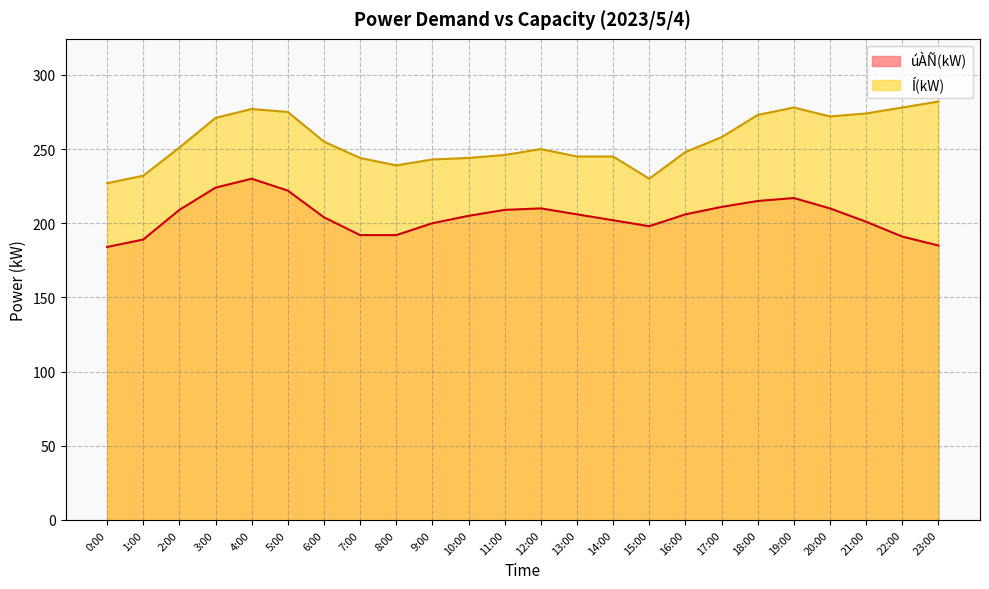

Reading left to right, what are all the values shown in this chart?

úÀÑ(kW): 0:00=184	1:00=189	2:00=209	3:00=224	4:00=230	5:00=222	6:00=204	7:00=192	8:00=192	9:00=200	10:00=205	11:00=209	12:00=210	13:00=206	14:00=202	15:00=198	16:00=206	17:00=211	18:00=215	19:00=217	20:00=210	21:00=201	22:00=191	23:00=185
Í(kW): 0:00=227	1:00=232	2:00=251	3:00=271	4:00=277	5:00=275	6:00=255	7:00=244	8:00=239	9:00=243	10:00=244	11:00=246	12:00=250	13:00=245	14:00=245	15:00=230	16:00=248	17:00=258	18:00=273	19:00=278	20:00=272	21:00=274	22:00=278	23:00=282